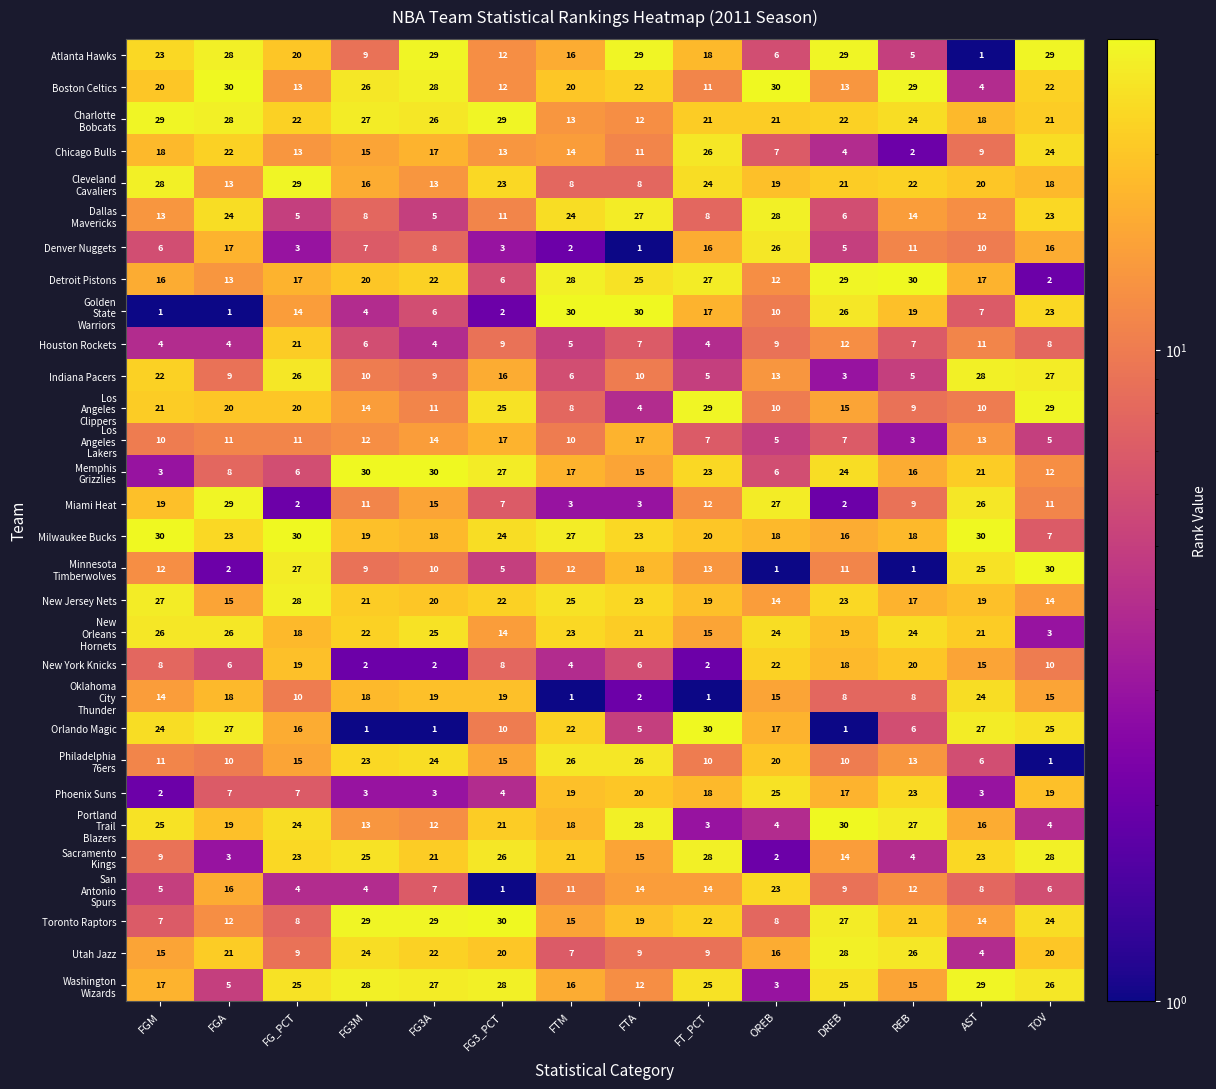

The Phoenix Suns series shows 5 at FG3A. True or false?

False